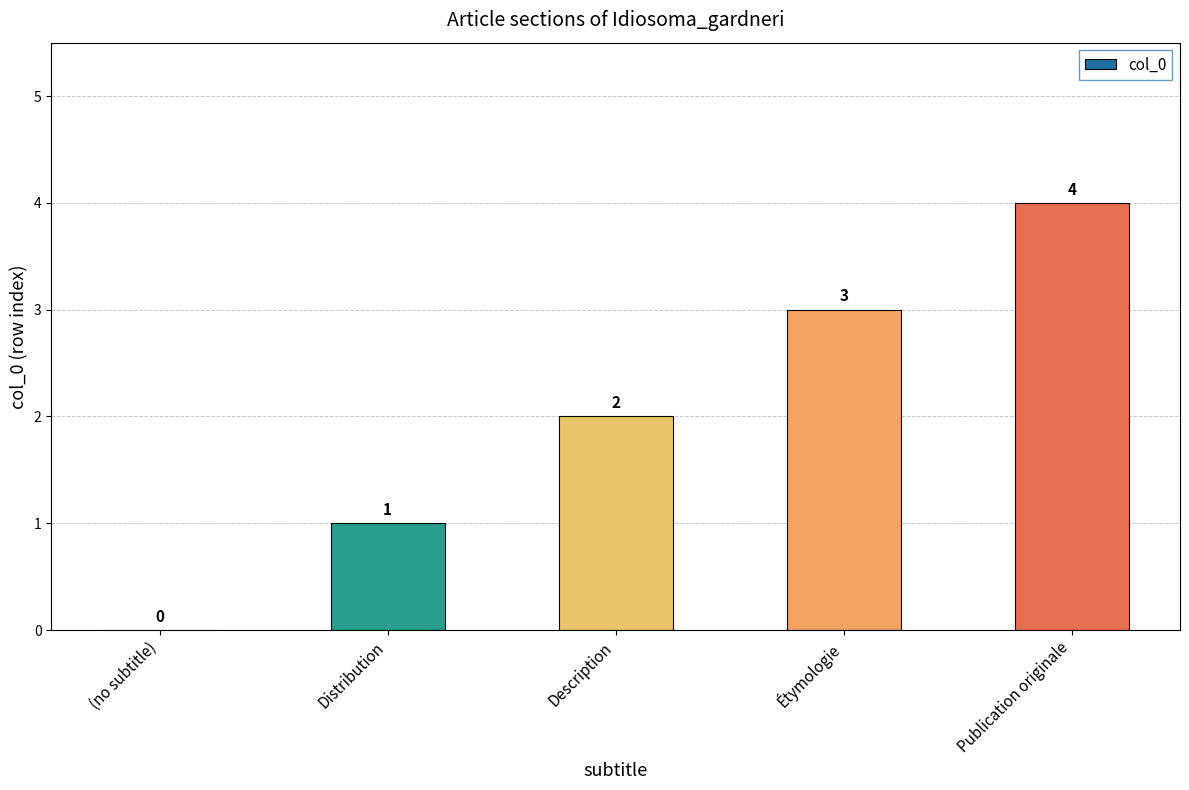

At which label is the value closest to 2?

Description